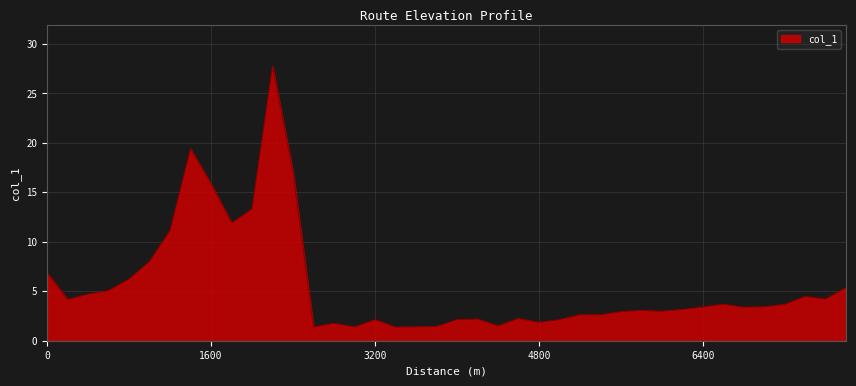

What is the difference between the maximum and minimum values?

26.3